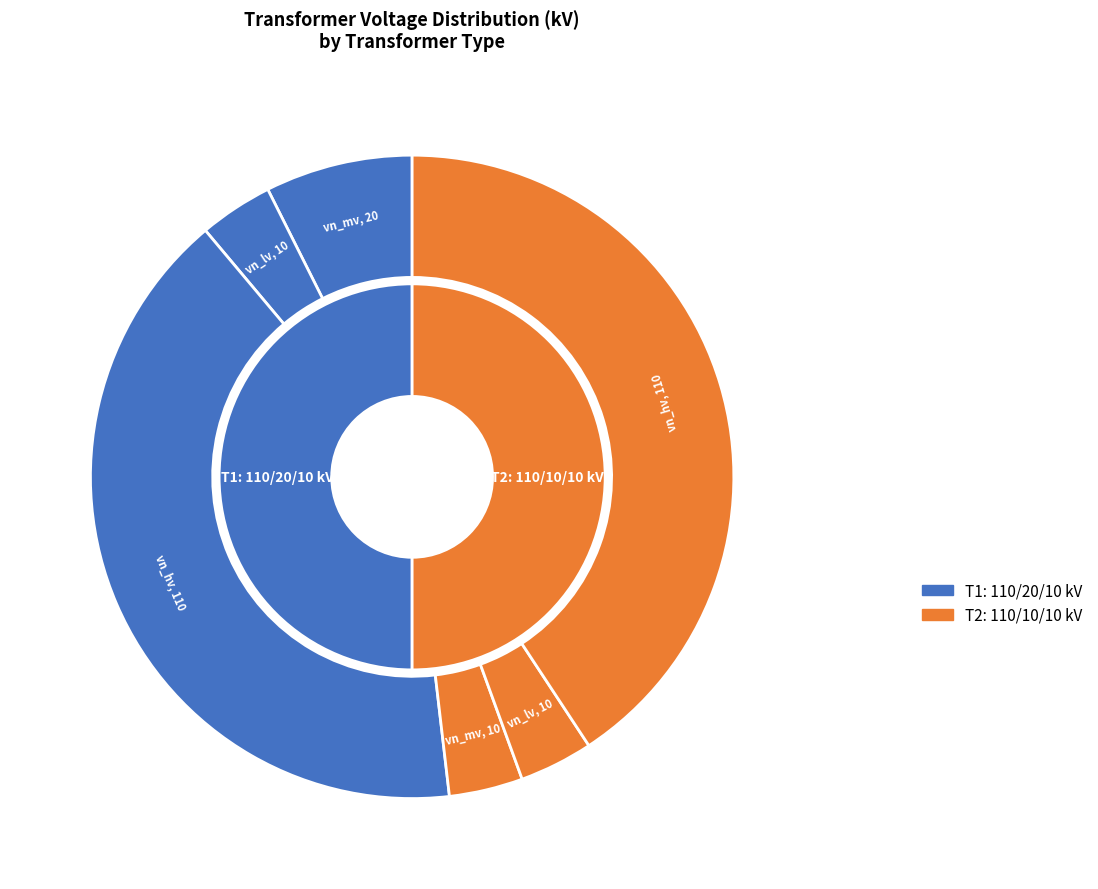

Combined, what portion of the pie is 63/25/38 MVA 110/10/10 kV and 63/25/38 MVA 110/20/10 kV?

100.0%